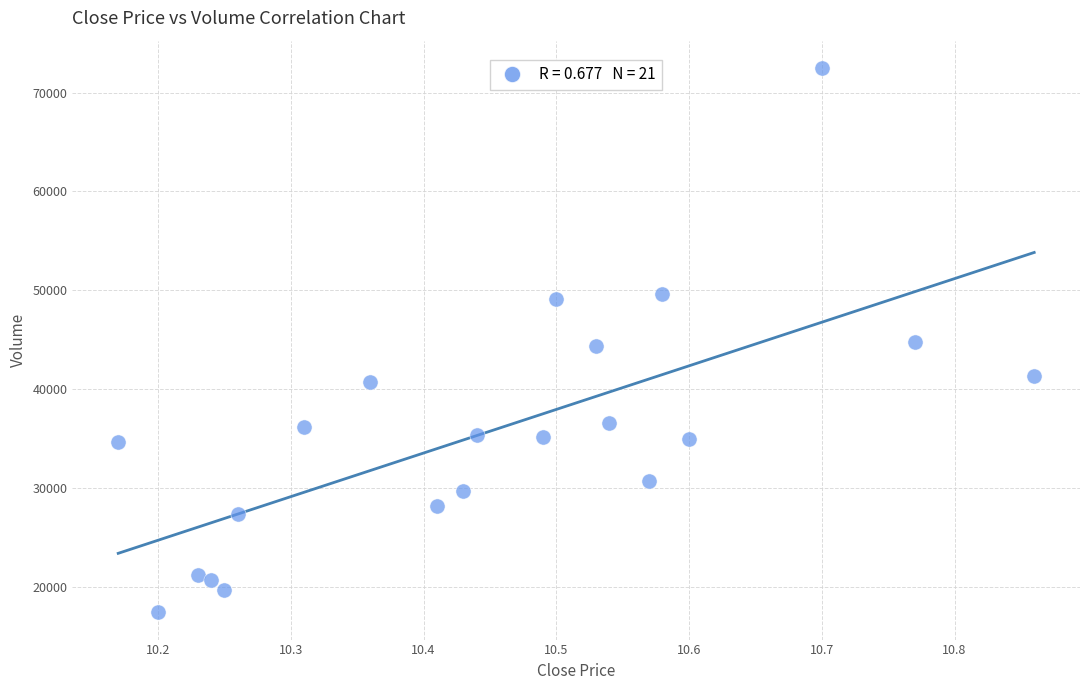

What is the range of Y values (max minus min)?

55126.5